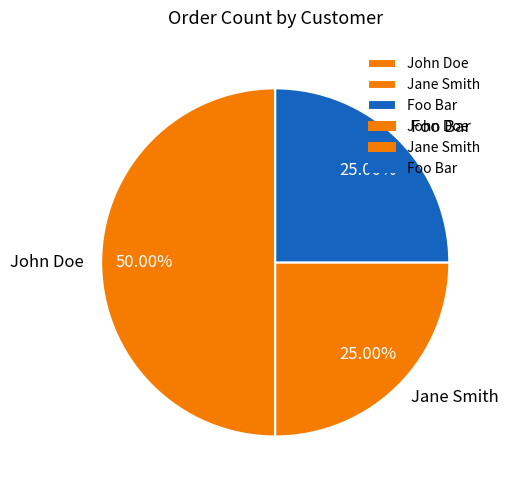

True or false: Jane Smith accounts for 38% of the total.

False